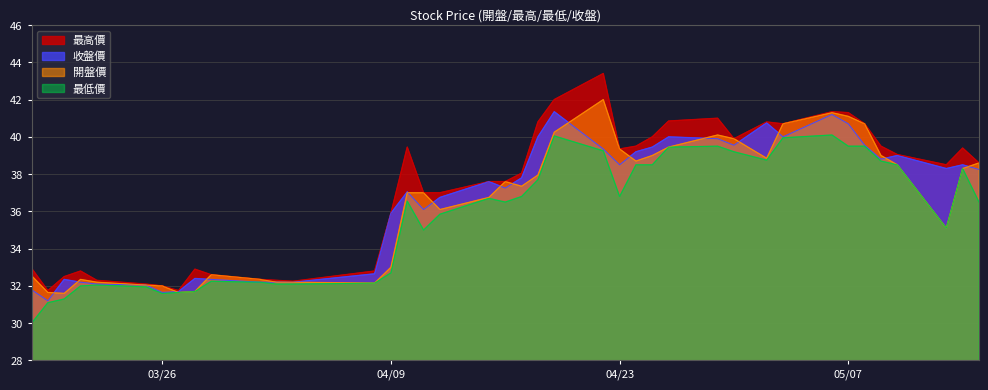

Is the value of 收盤價 at 2024/03/20 greater than the value of 開盤價 at 2024/04/25?

No